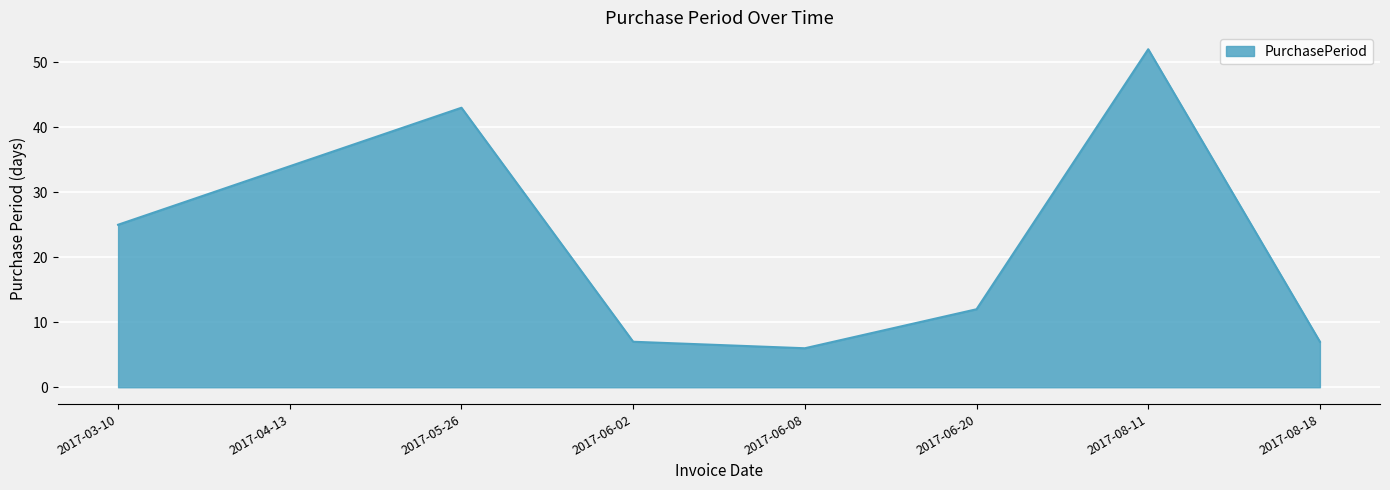

Reading right to left, transcribe all the data shown in this chart.

2017-08-18=7	2017-08-11=52	2017-06-20=12	2017-06-08=6	2017-06-02=7	2017-05-26=43	2017-04-13=34	2017-03-10=25